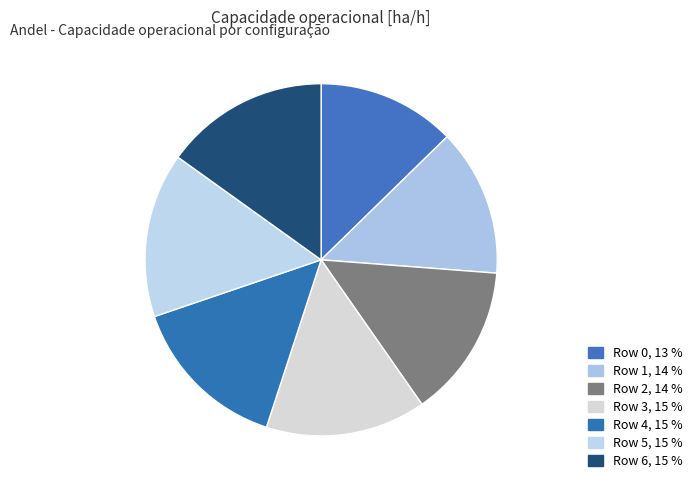

How many slices are in this pie chart?

7